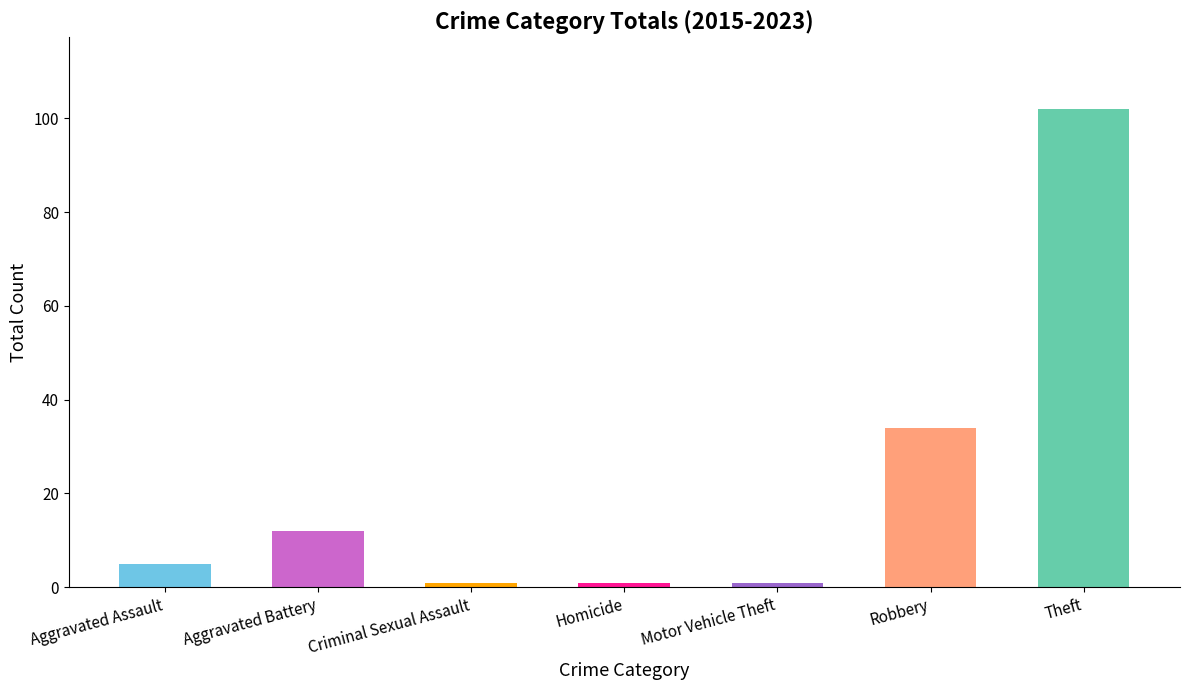

Approximately how many times larger is the value at Criminal Sexual Assault compared to Aggravated Assault?

0.2